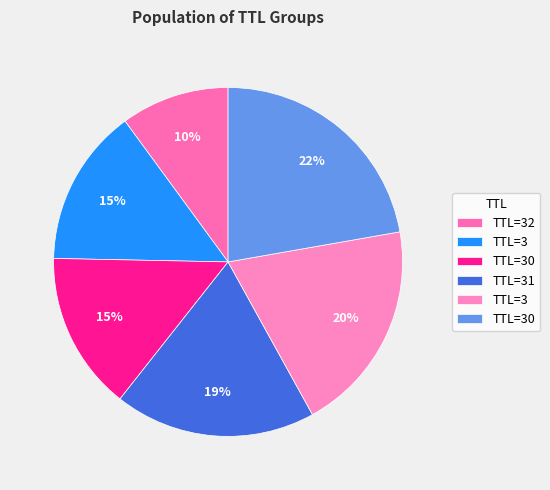

Count the number of slices in the pie.

6